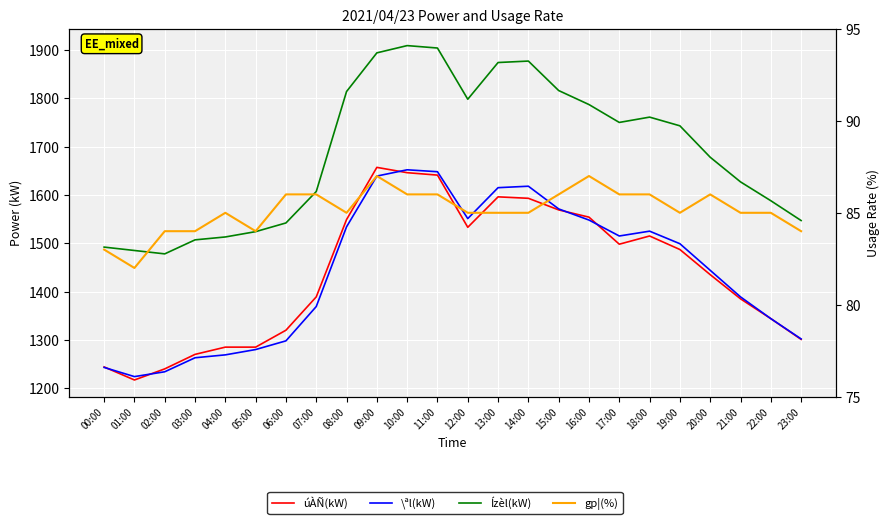

What is the label of the 24th point from the right?

00:00